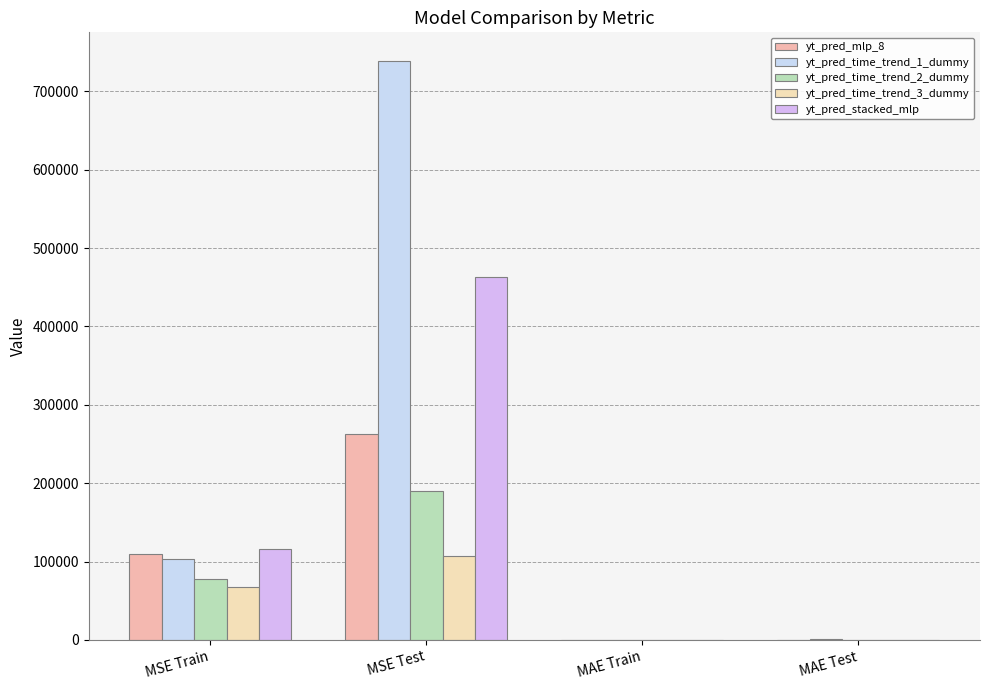

How many data points does each series have?

4